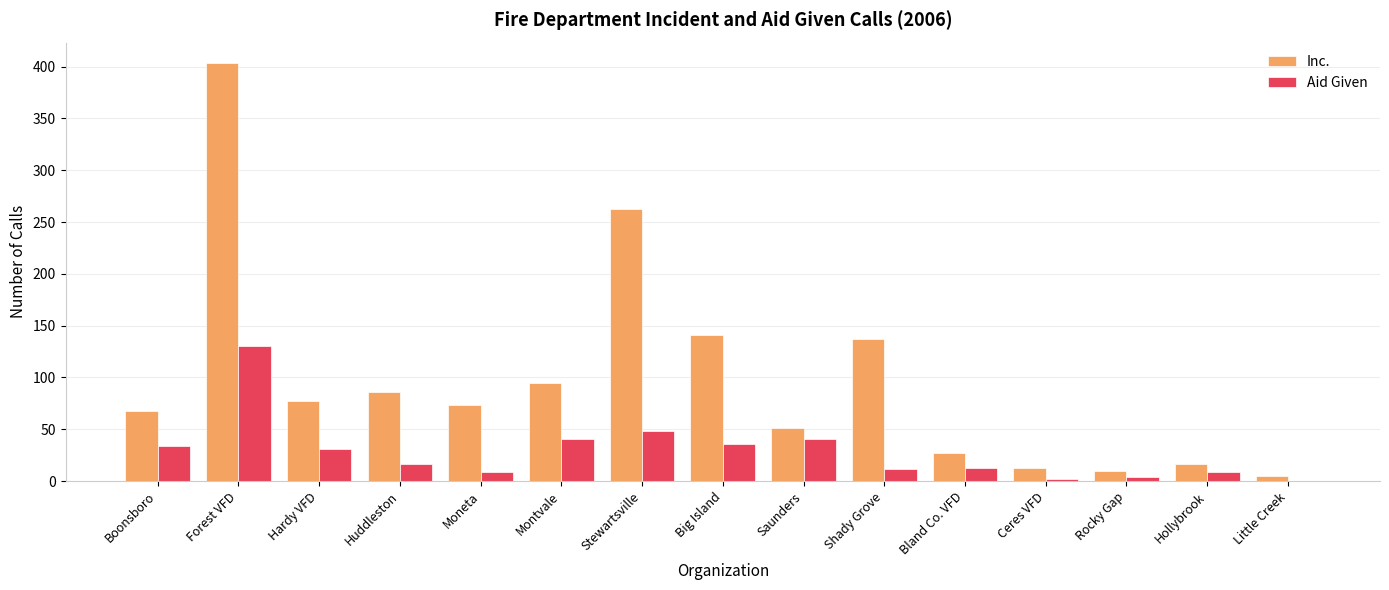

At which category is the sum across all series the highest?

Forest VFD